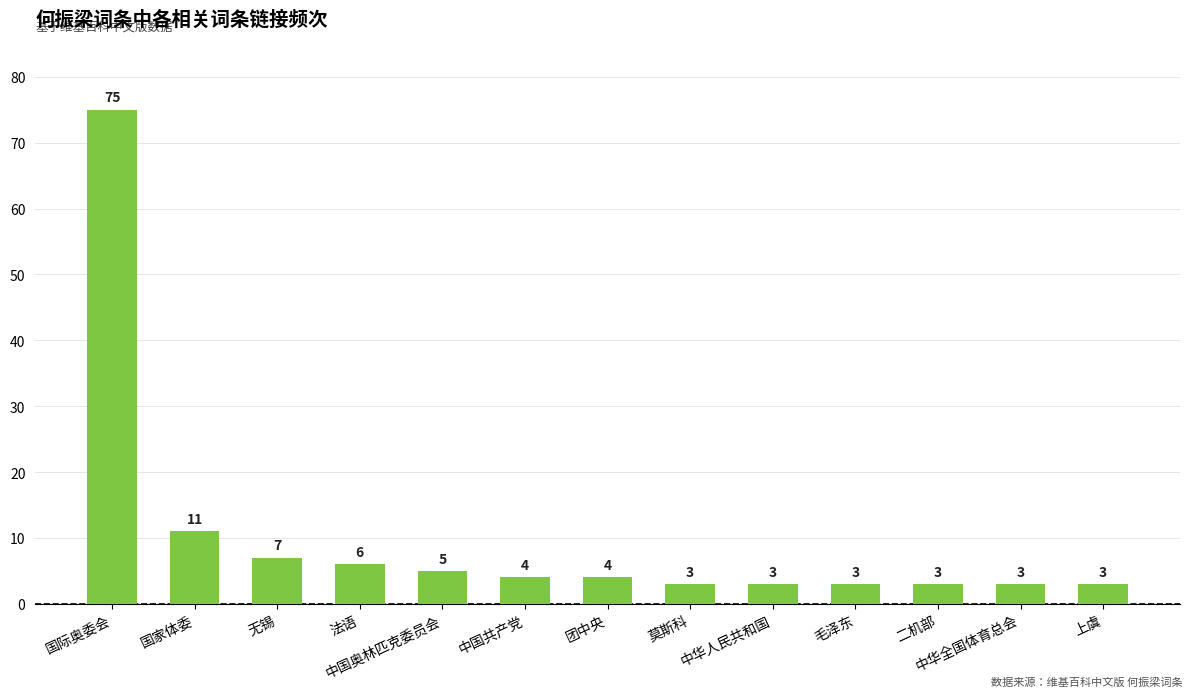

What is the maximum value shown in the chart?

75